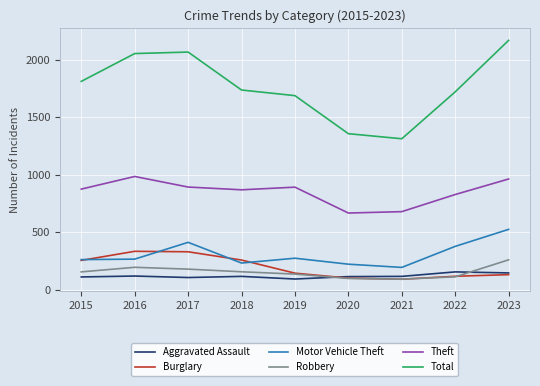

What is the smallest value displayed?

90